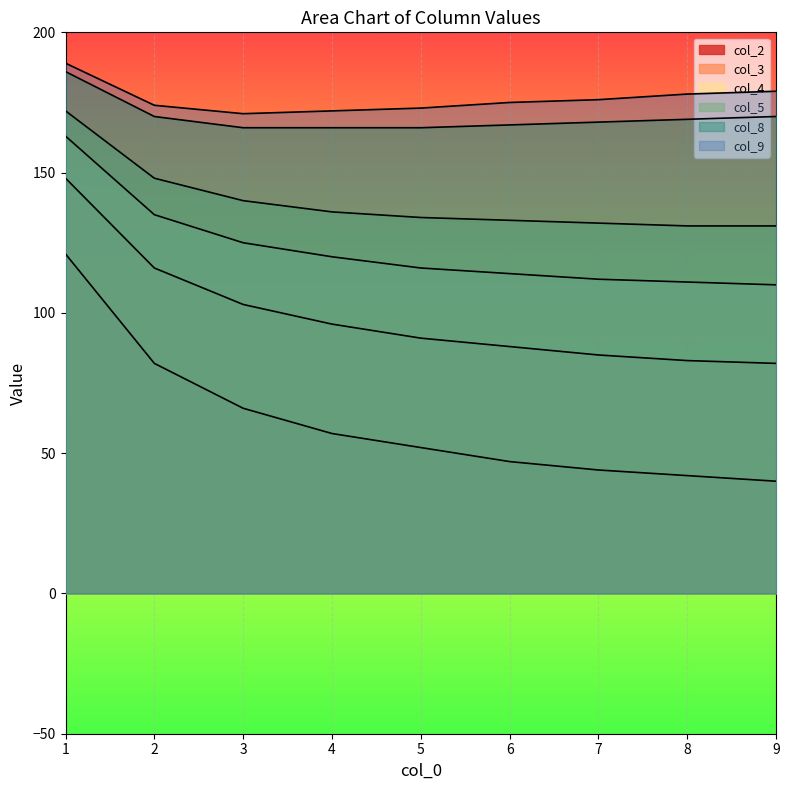

At how many categories does at least one series exceed 70?

9